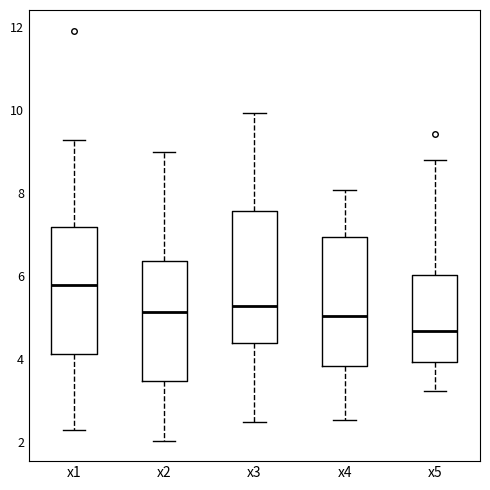

Reading left to right, transcribe this box plot: for each box, give where its median line is, the range the box spans, and where its two whiskers end, as read against the y-axis. The values are not printed on the chart, so give them approximately, as read against the axis.

x1: median 5.8, box 4.2 to 7.2, whiskers 2.2 to 9.2
x2: median 5.2, box 3.4 to 6.4, whiskers 2.0 to 9.0
x3: median 5.2, box 4.4 to 7.6, whiskers 2.4 to 10.0
x4: median 5.0, box 3.8 to 7.0, whiskers 2.6 to 8.0
x5: median 4.6, box 4.0 to 6.0, whiskers 3.2 to 8.8